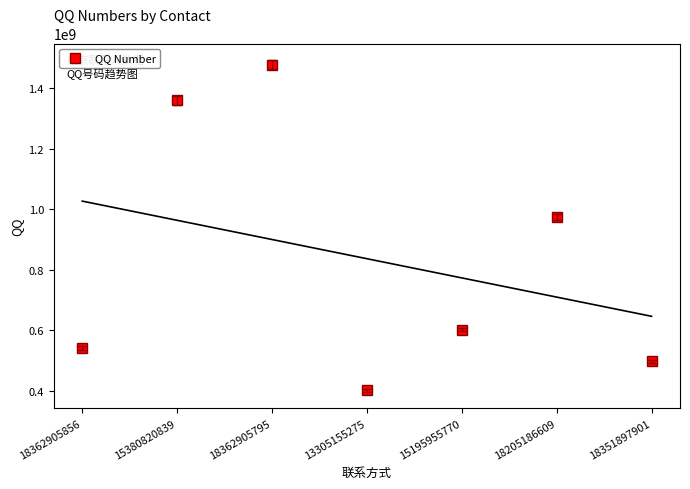

Rank the categories by value from lowest to highest.

13305155275, 18351897901, 18362905856, 15195955770, 18205186609, 15380820839, 18362905795